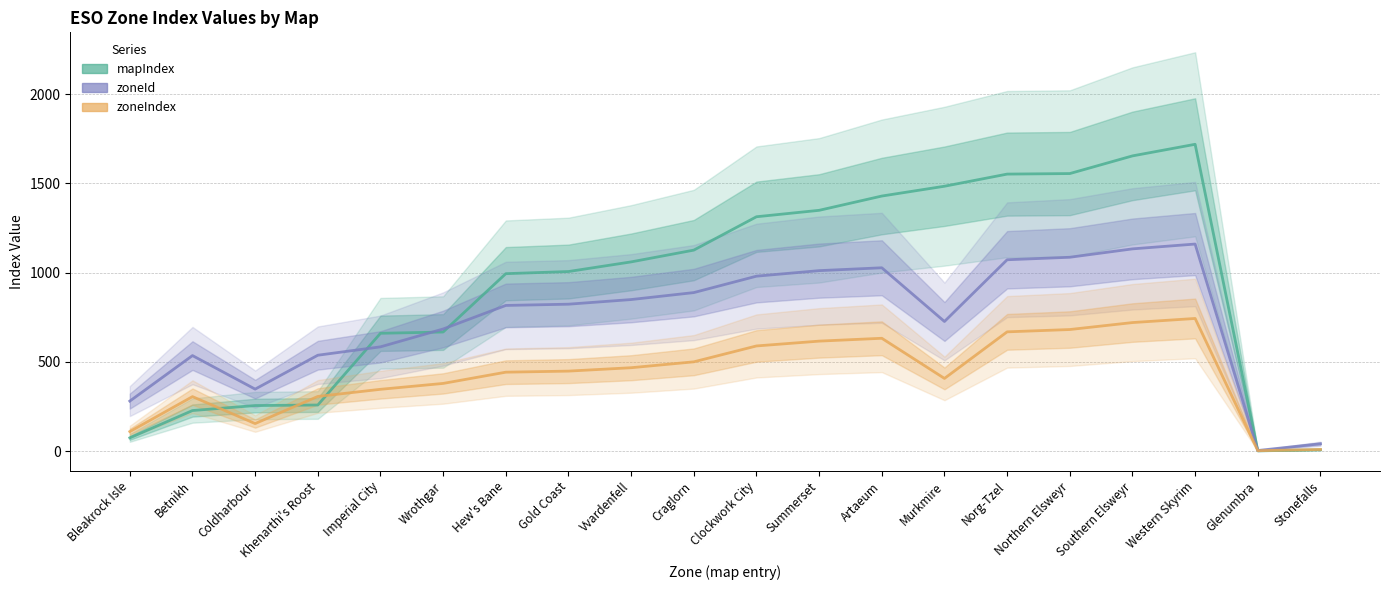

Between Betnikh and Vvardenfell, which series saw the biggest shift?

mapIndex